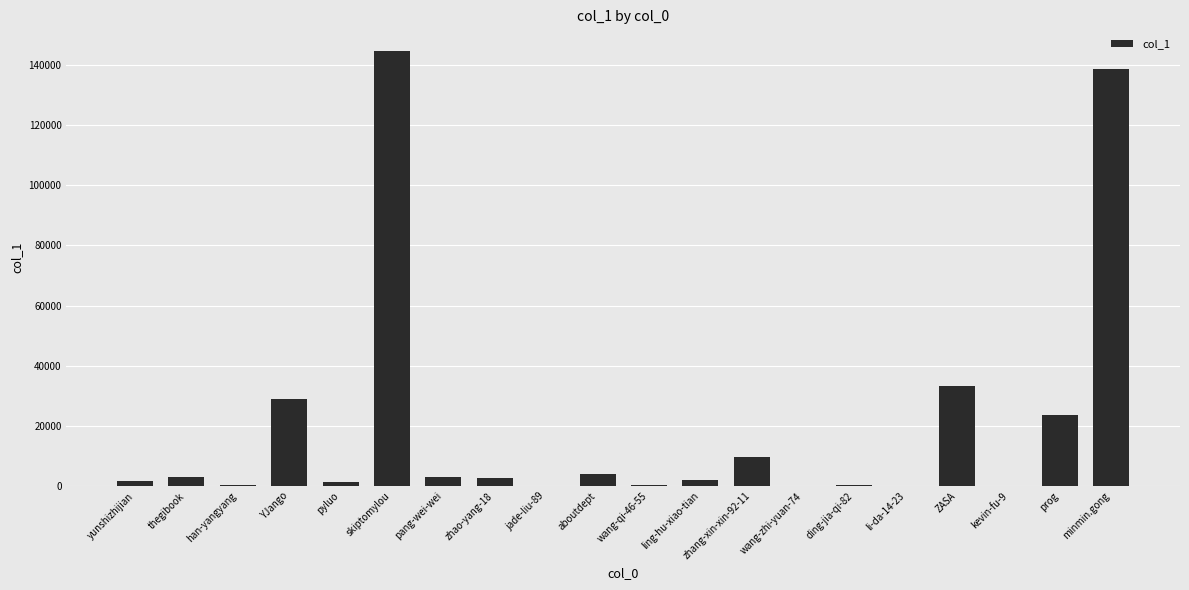

Which category has the highest value across all series?

skiptomylou